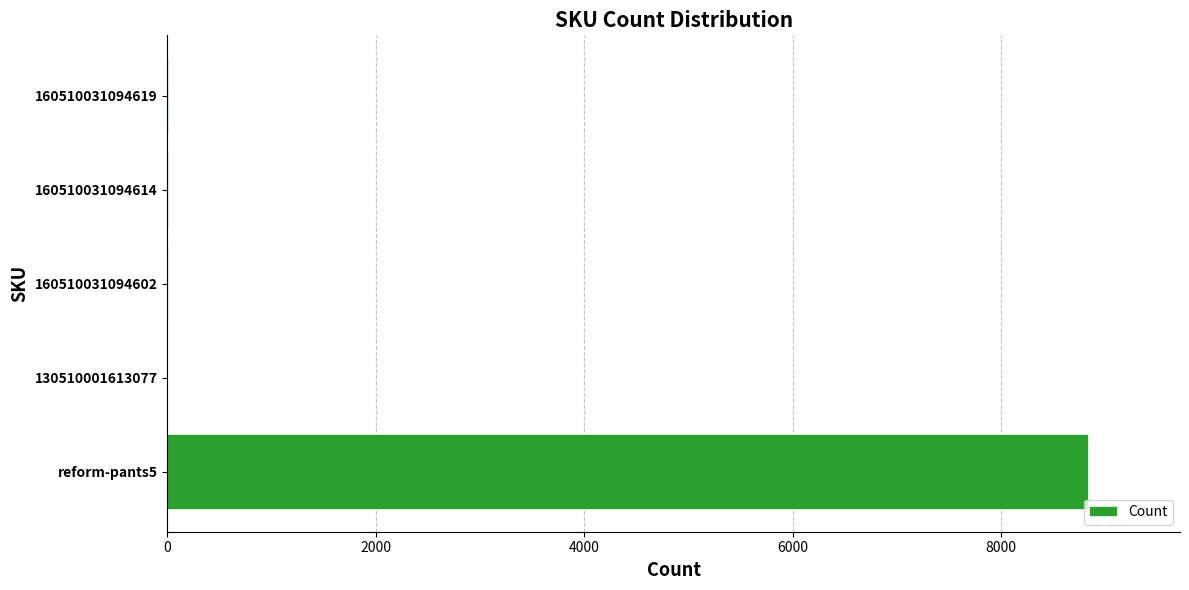

What is the sum of all values?

8841